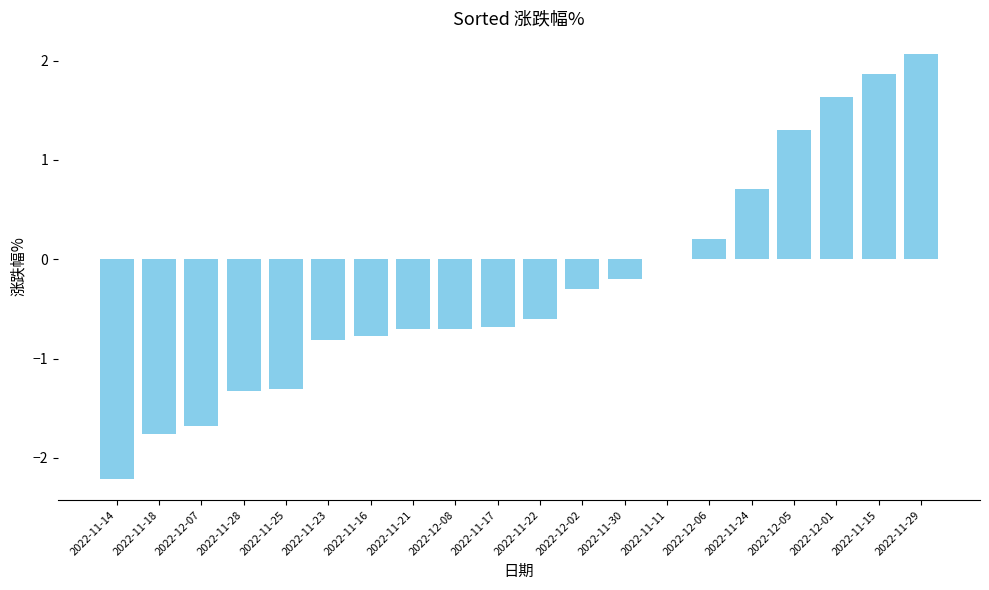

What is the sum of the values at 2022-11-30 and 2022-12-05?

1.1